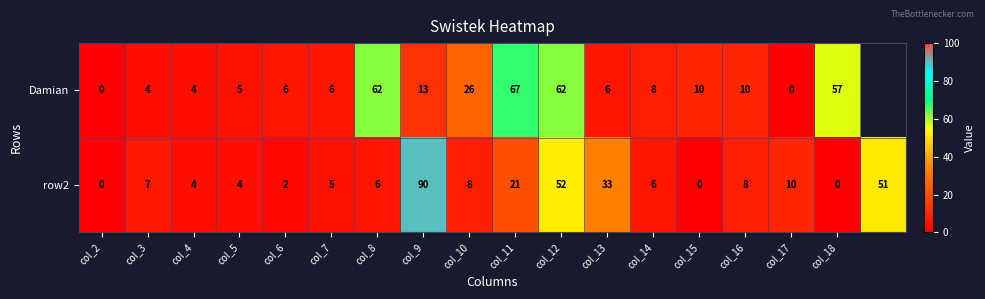

At col_5, list the series in order from smallest to largest.

row2, Damian